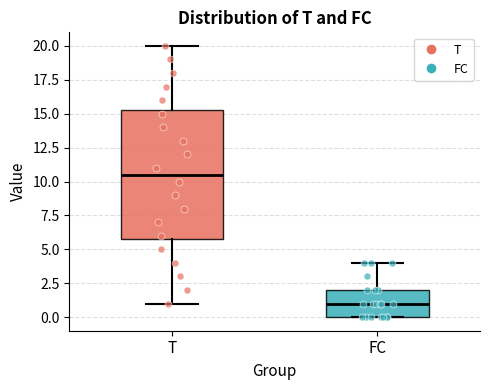

Reading left to right, read every box against the y-axis: the position of its median line, the range the box covers, and the ends of its whiskers. The values are not printed on the chart, so give them approximately, as read against the axis.

T: median 10.5, box 6.0 to 15.5, whiskers 1.0 to 20.0
FC: median 1.0, box 0.0 to 2.0, whiskers 0.0 to 4.0